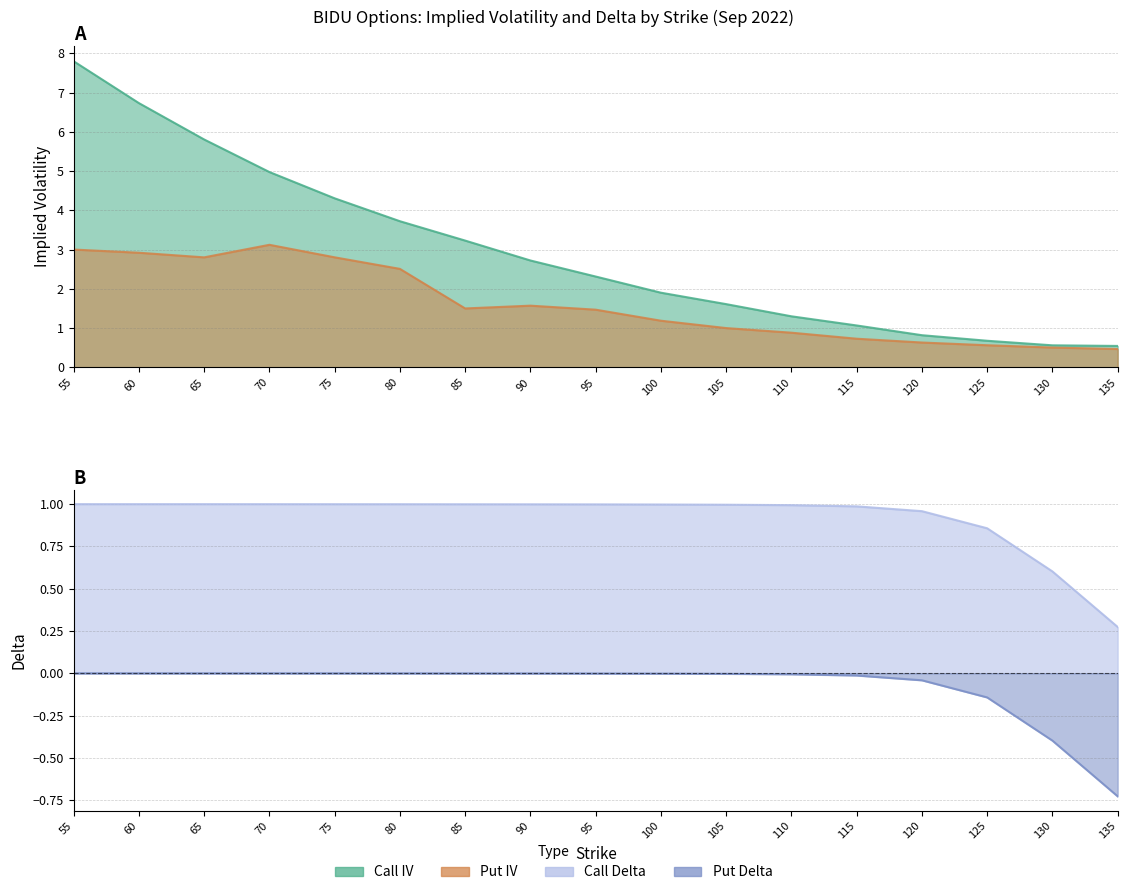

What is the total value across all series at 70?

9.1